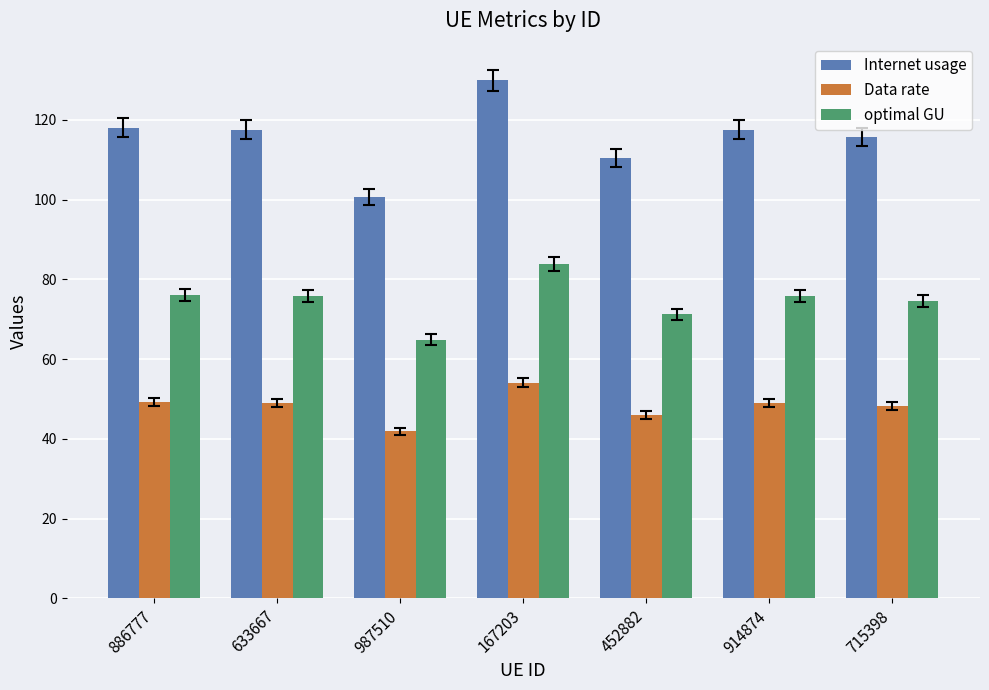

At which category is the sum across all series the highest?

167203